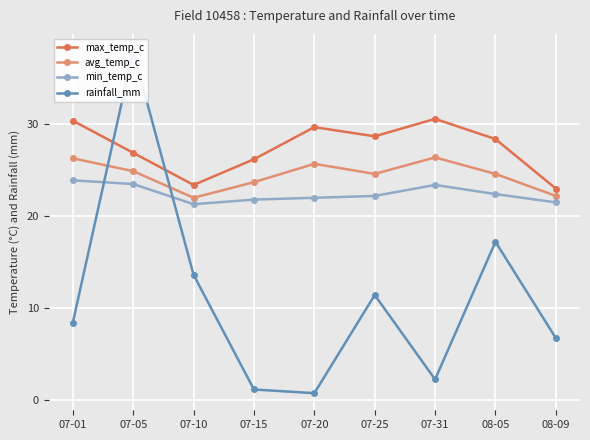

Rank the categories by max_temp_c value from lowest to highest.

08-09, 07-10, 07-15, 07-05, 08-05, 07-25, 07-20, 07-01, 07-31